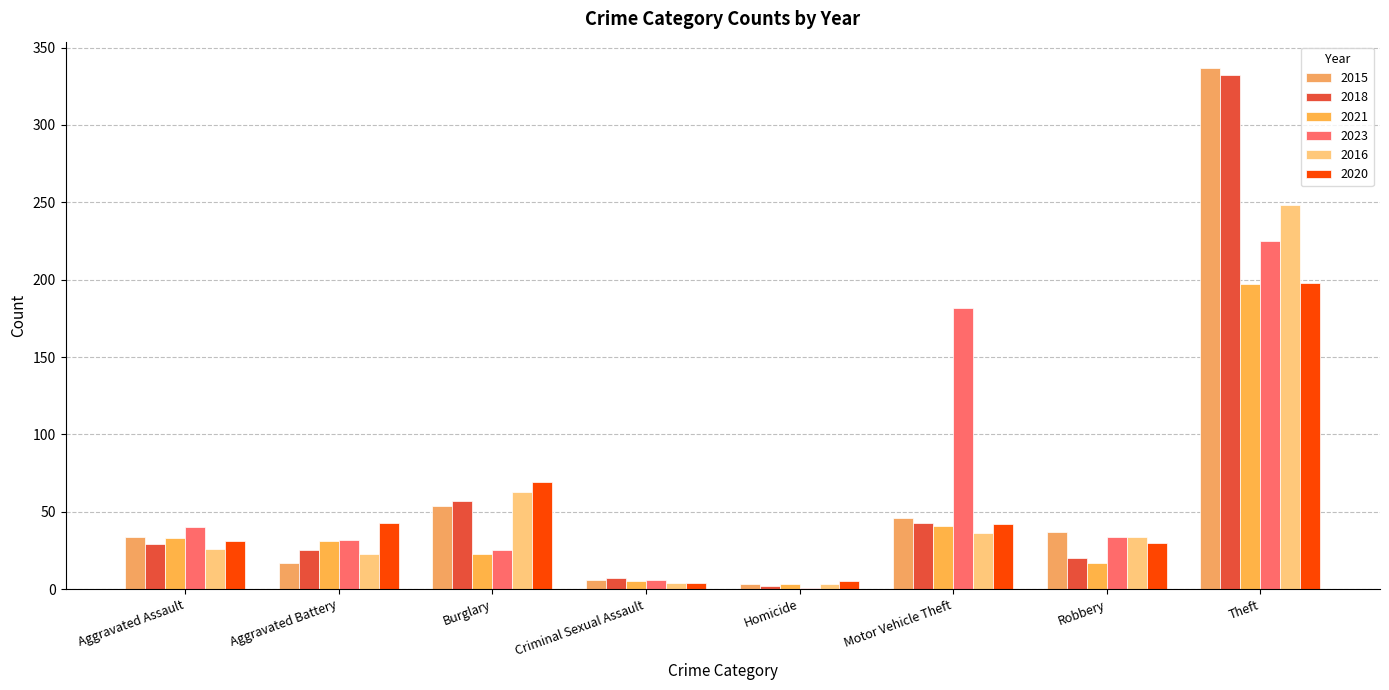

What is the sum of all 2015 values?

534